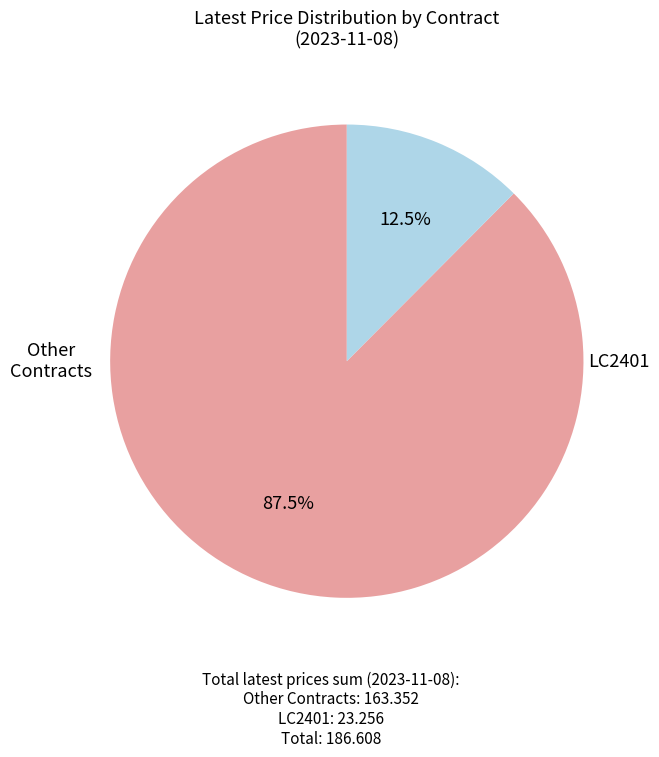

Is there a majority slice in this chart?

Yes